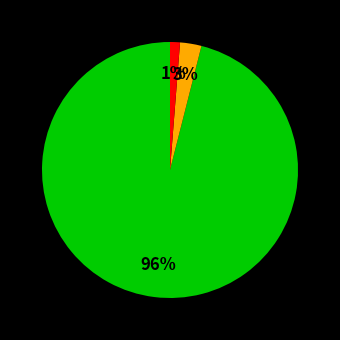

Does any single category account for the majority?

Yes